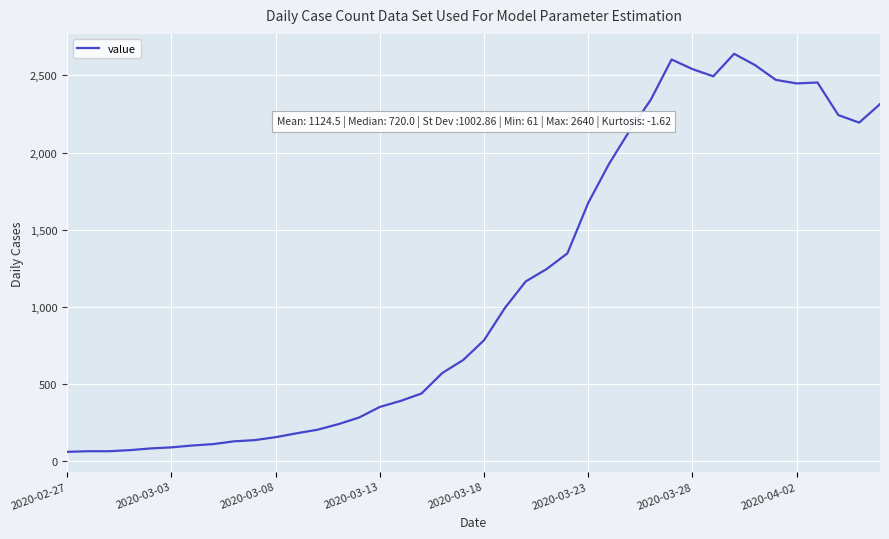

What is the smallest value displayed?

61